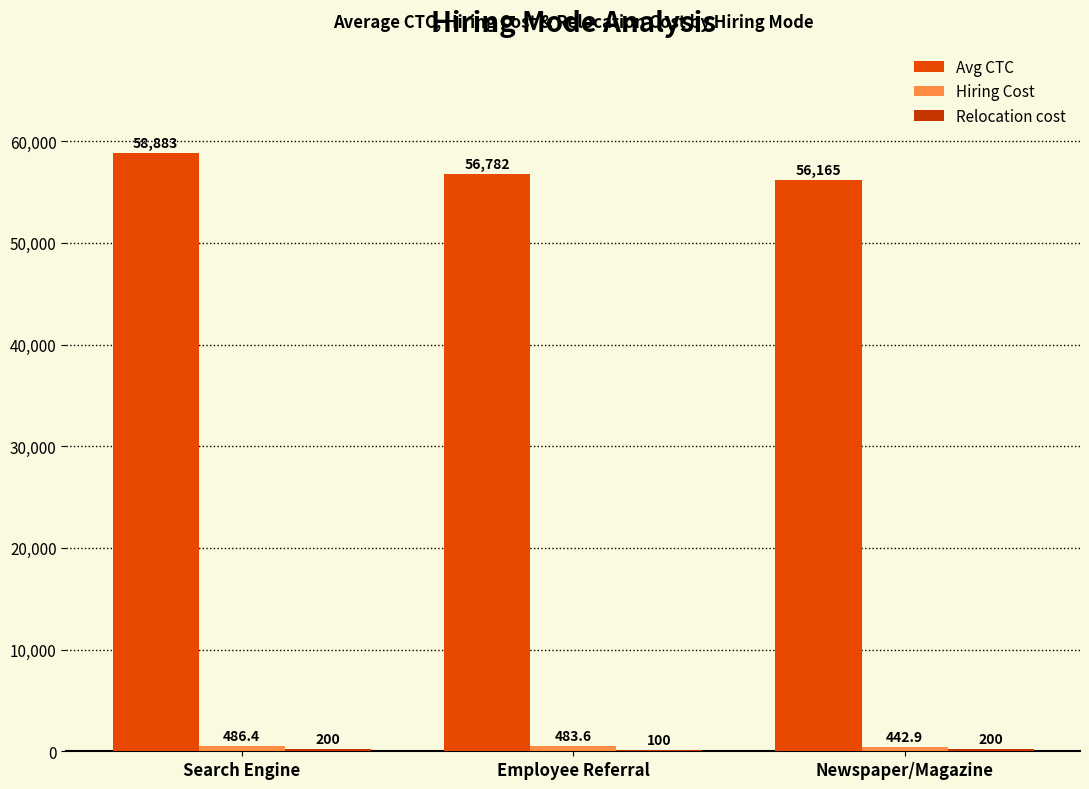

Is it true that Avg CTC equals 20637.7 at Search Engine?

False